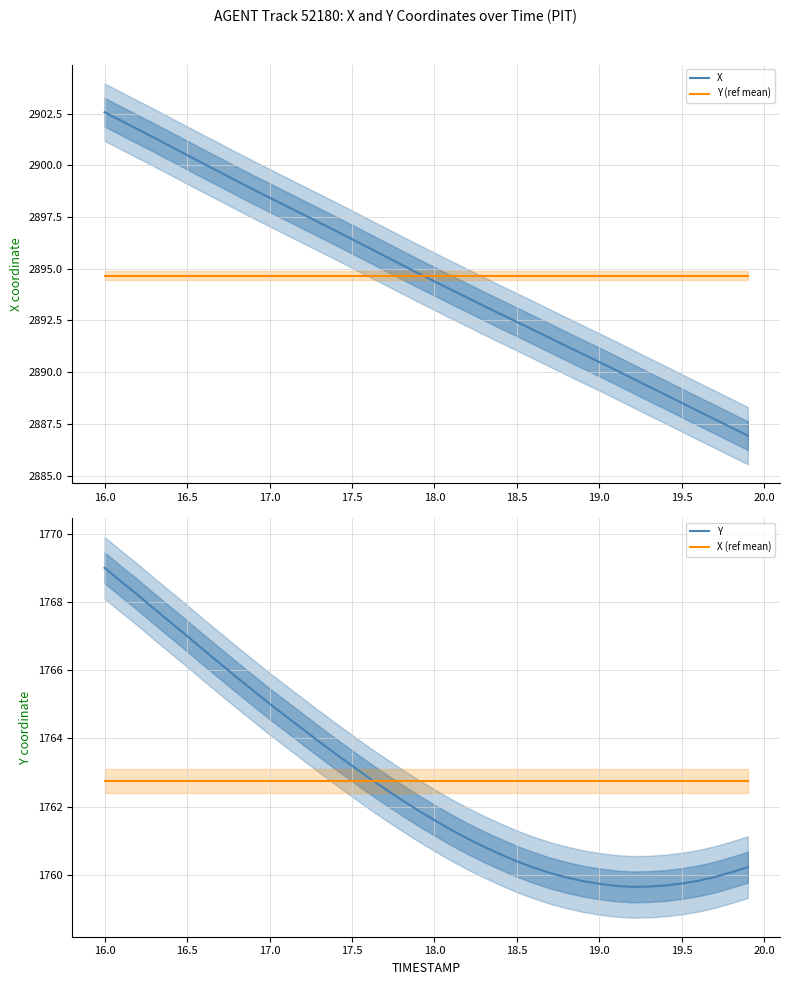

What are all the series names shown in the legend?

X, Y (ref mean), Y, X (ref mean)